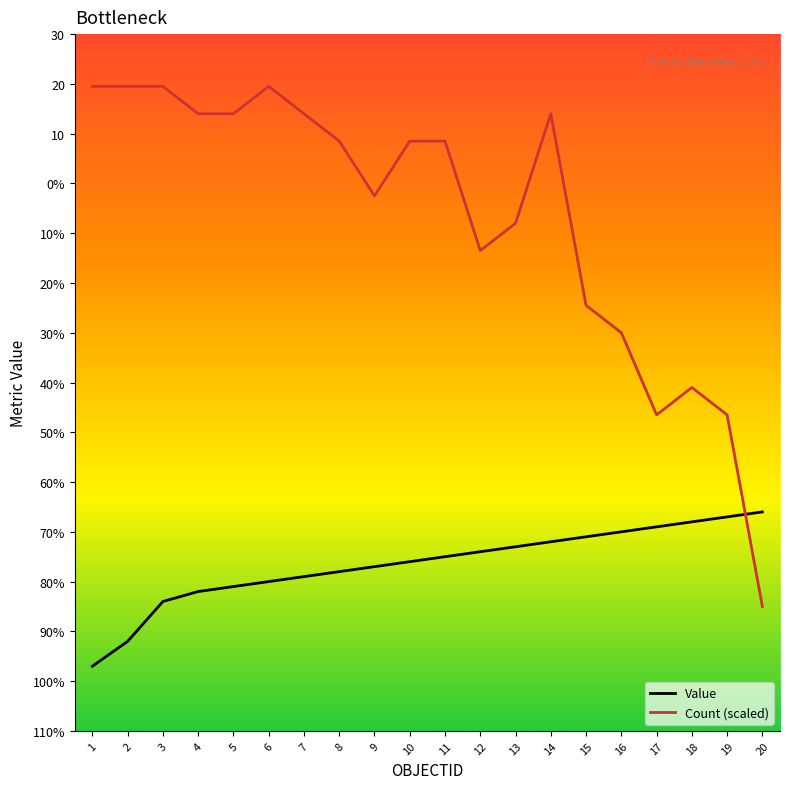

Does the chart display data point markers on the line(s)?

No